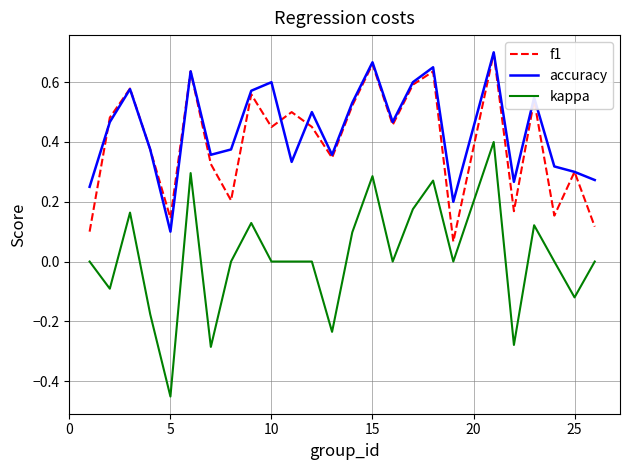

True or false: kappa and accuracy cross at least once.

False